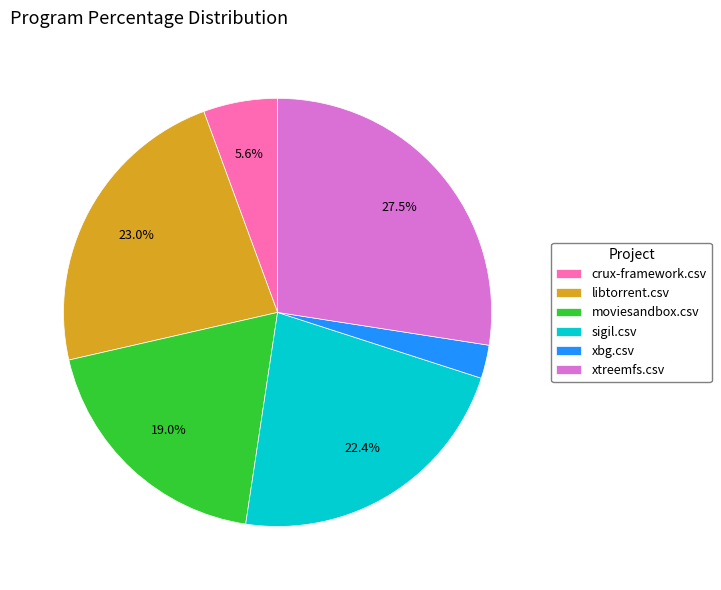

To the nearest percent, what percentage of the pie is moviesandbox.csv?

19%